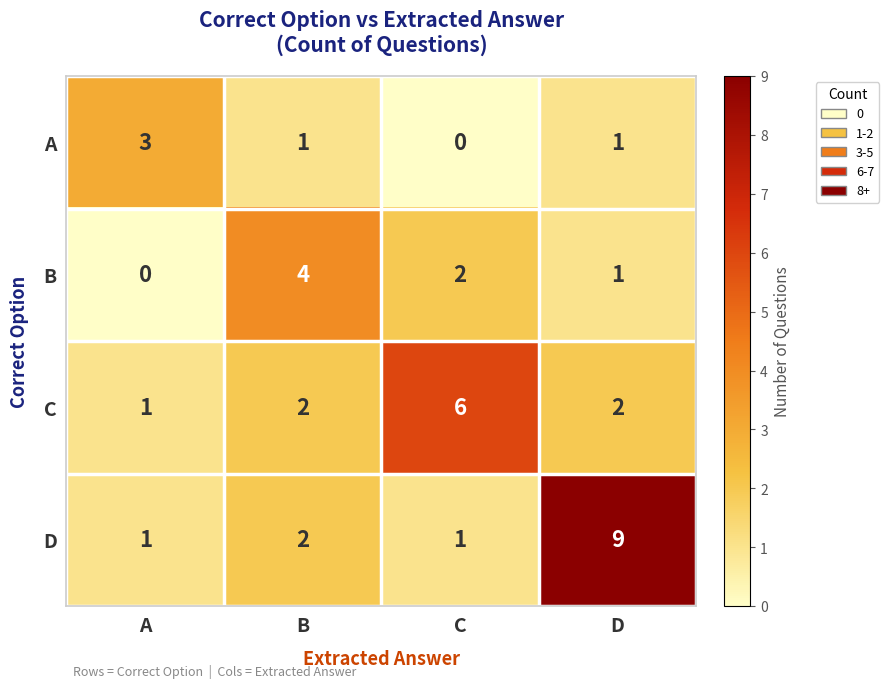

What is the total value across all series at B?

9